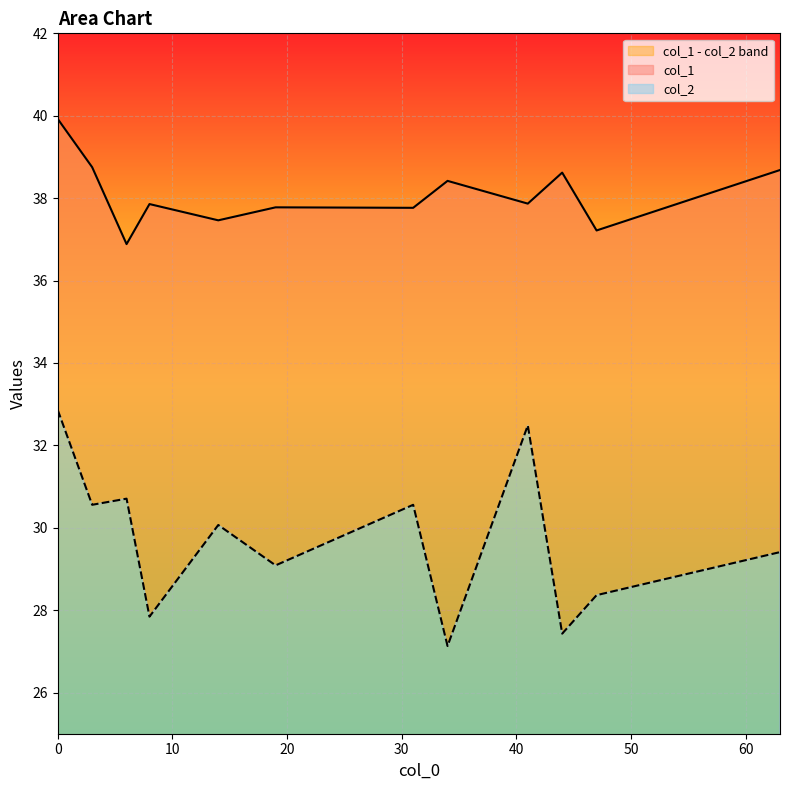

How many data points in col_2 are above 30?

6